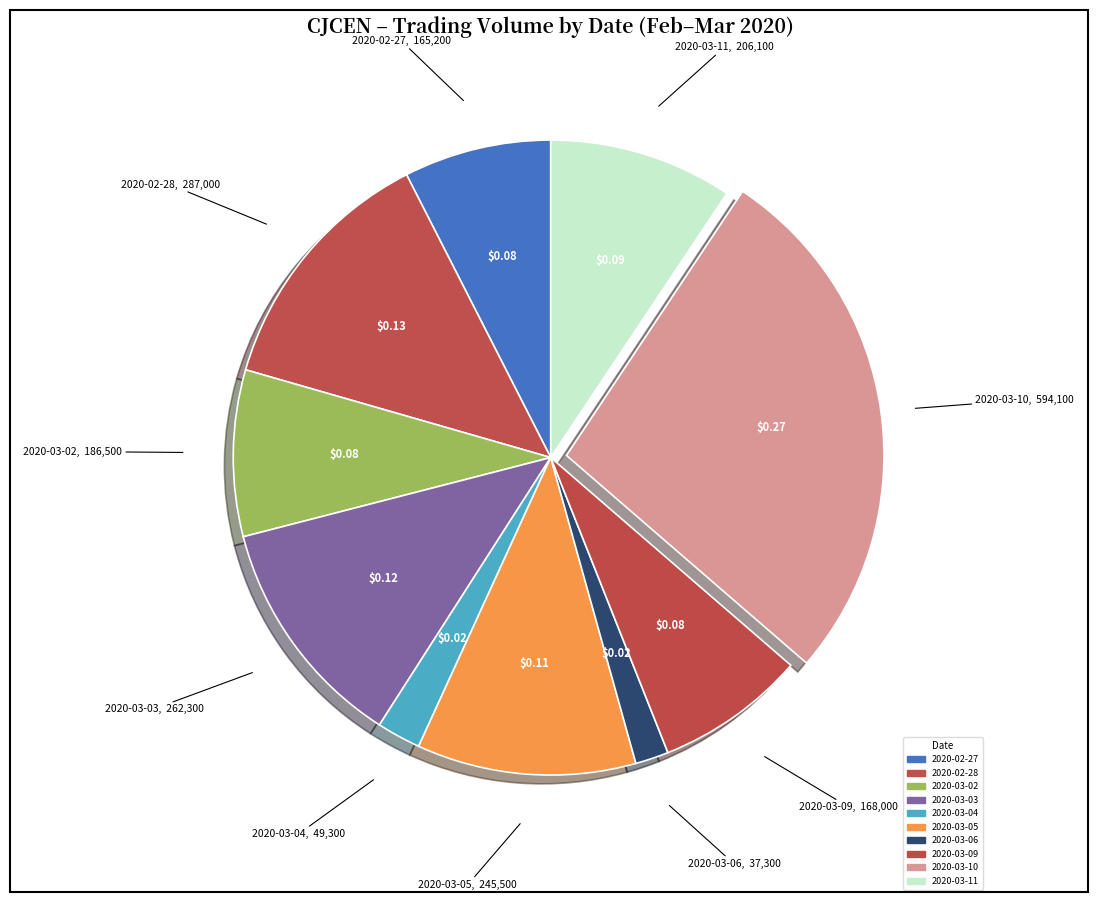

The 2020-02-27 slice represents 8% of the pie. True or false?

True